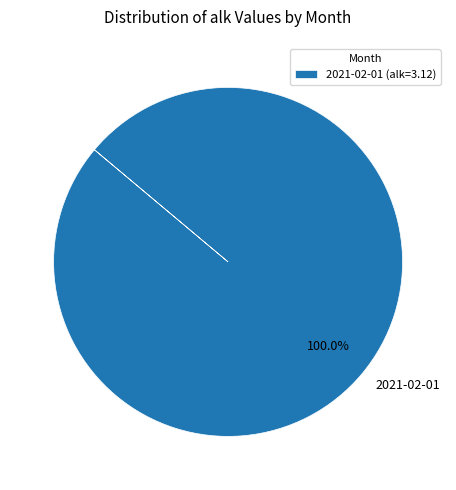

Is there any slice that represents more than half of the pie?

Yes